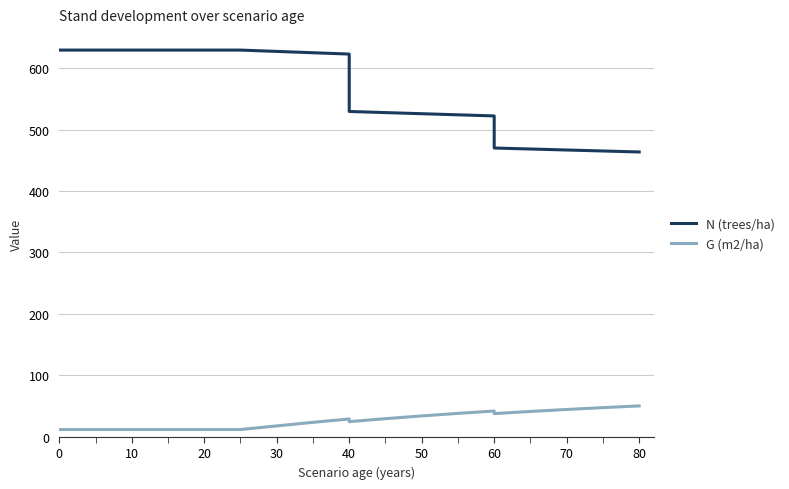

Rank the series by their average value, from lowest to highest.

G (m2/ha), N (trees/ha)